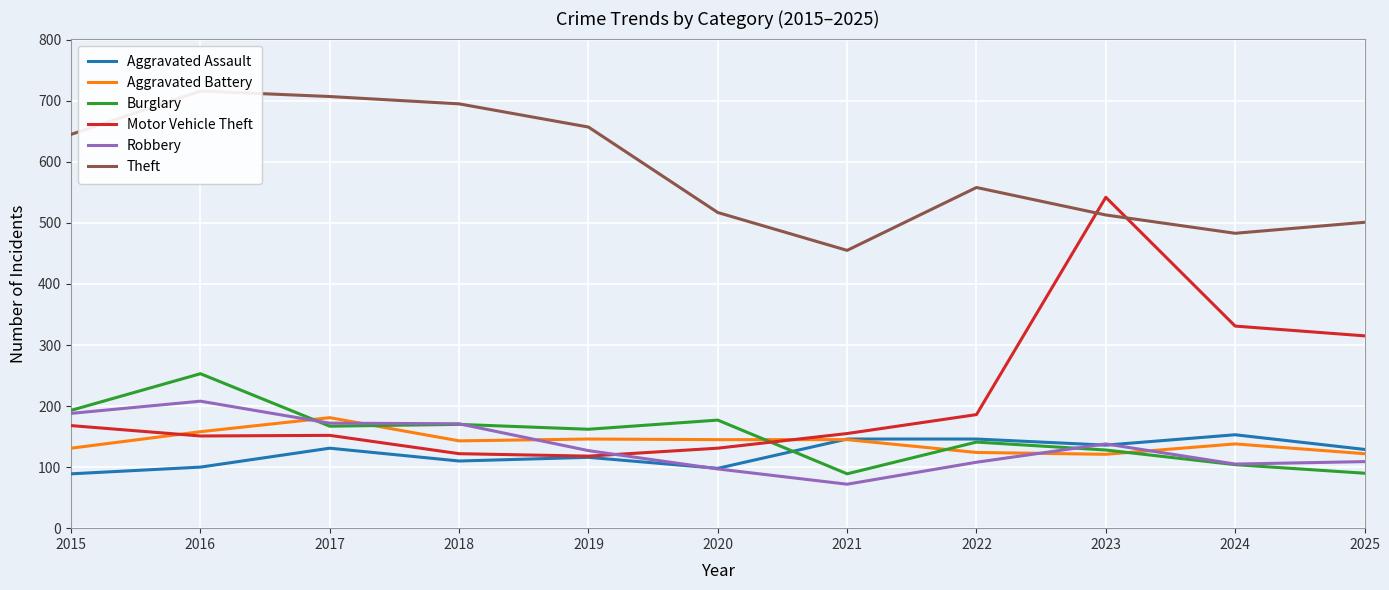

At 2017, list the series in order from largest to smallest.

Theft, Aggravated Battery, Robbery, Burglary, Motor Vehicle Theft, Aggravated Assault